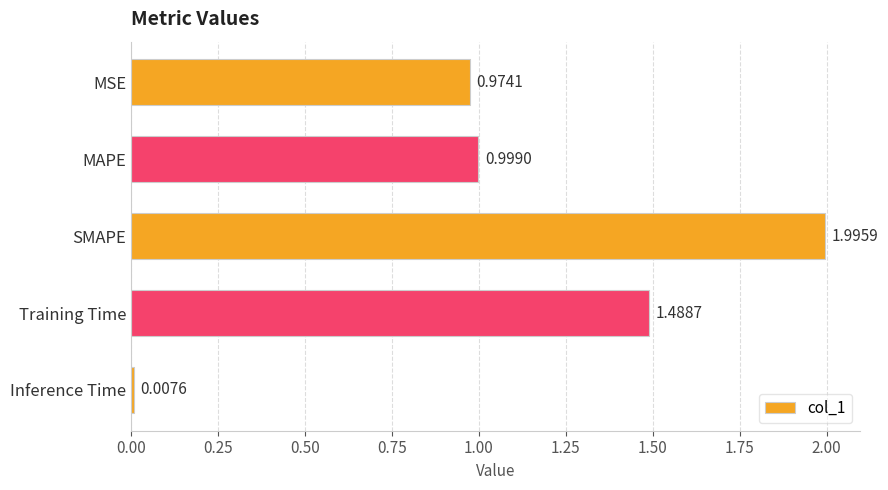

Approximately how many times larger is the value at MAPE compared to Training Time?

0.7